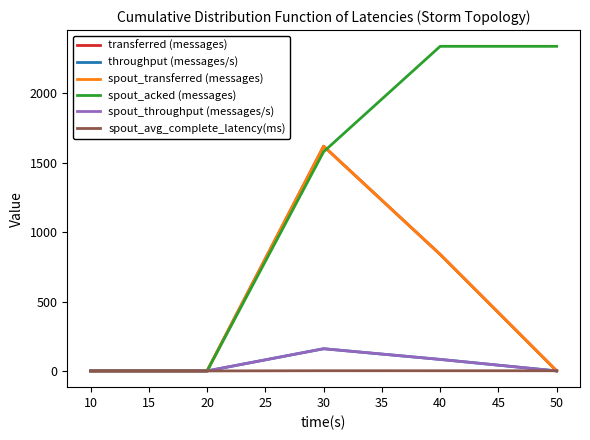

What is the difference between the maximum and minimum values in the spout_acked (messages) series?

2340.0